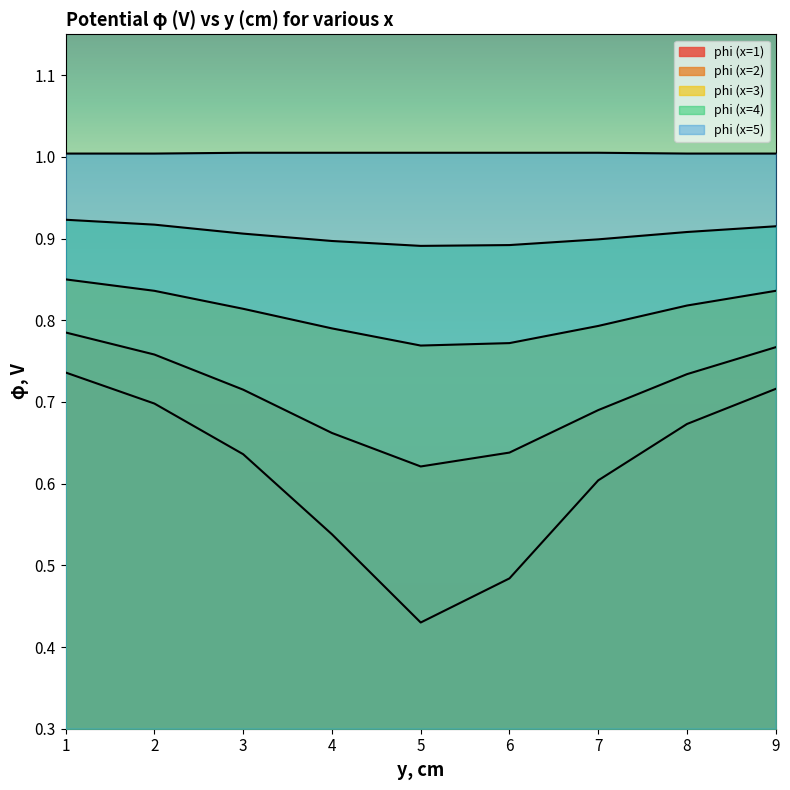

List the labels in order of phi (x=3) value, largest first.

1, 2, 9, 8, 3, 7, 4, 6, 5